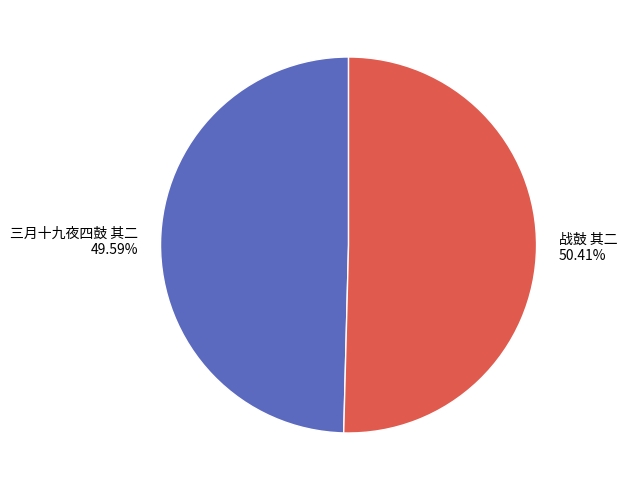

Which slice represents more than half of the pie?

战鼓 其二